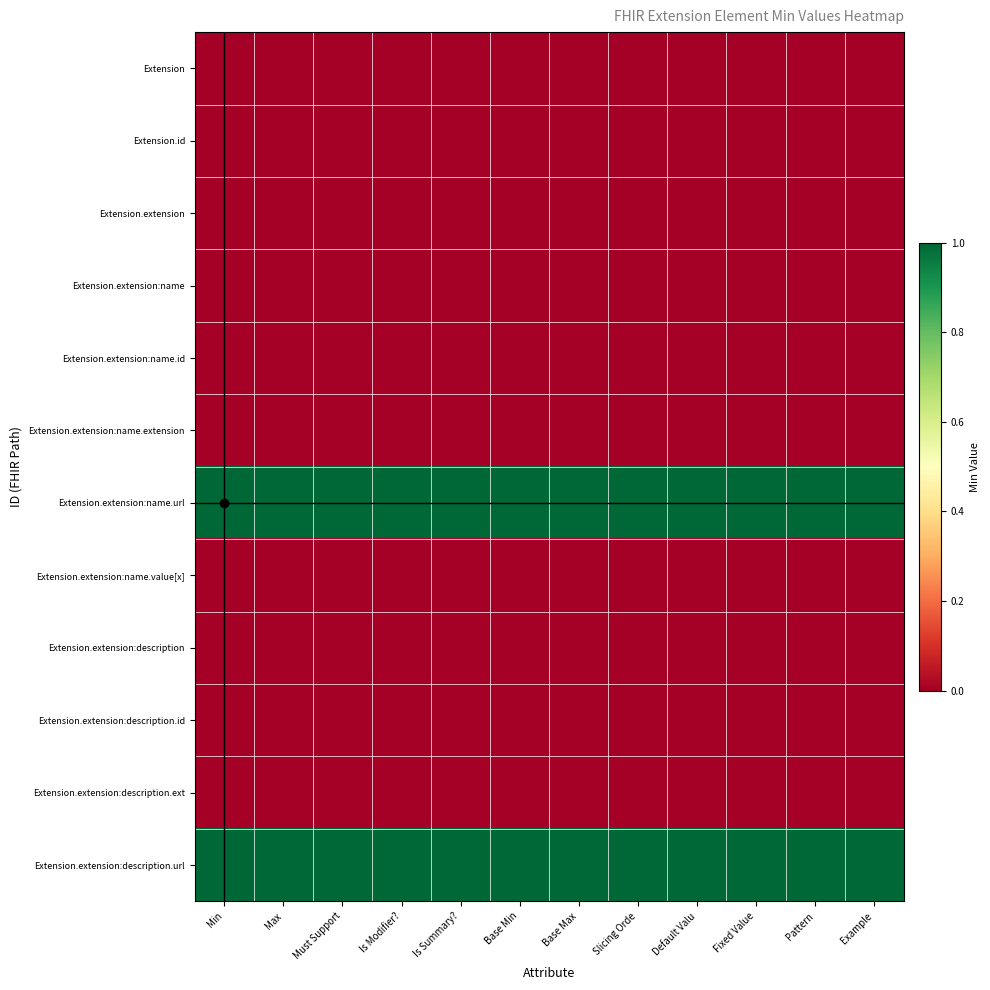

Which series has the largest total across all categories?

Extension.extension:name.url